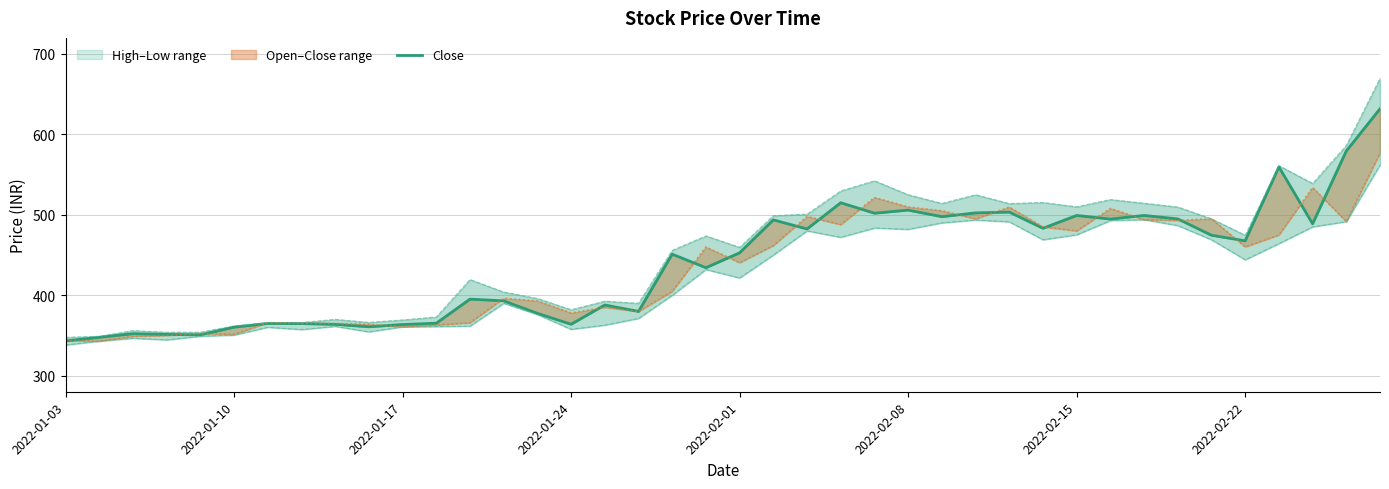

Count the number of categories in the chart.

40